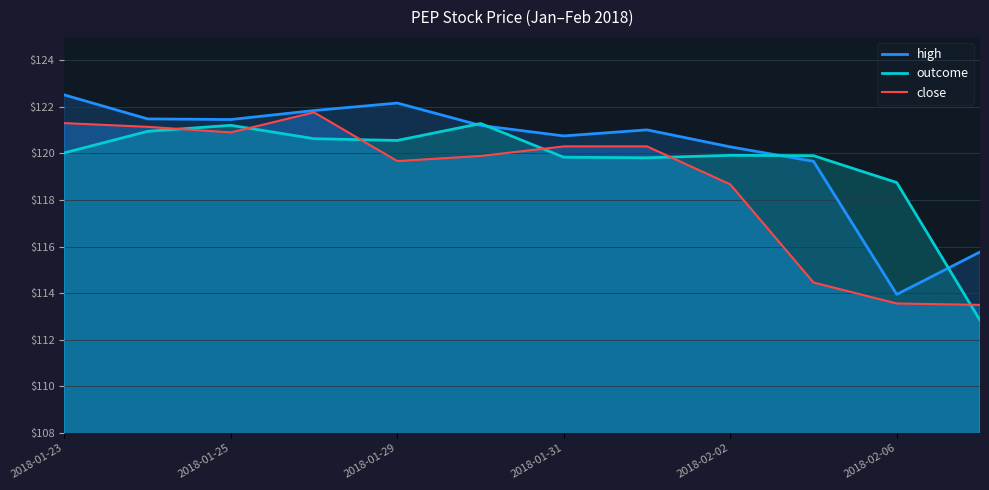

What is the total value across all series at 2018-01-25?

363.6